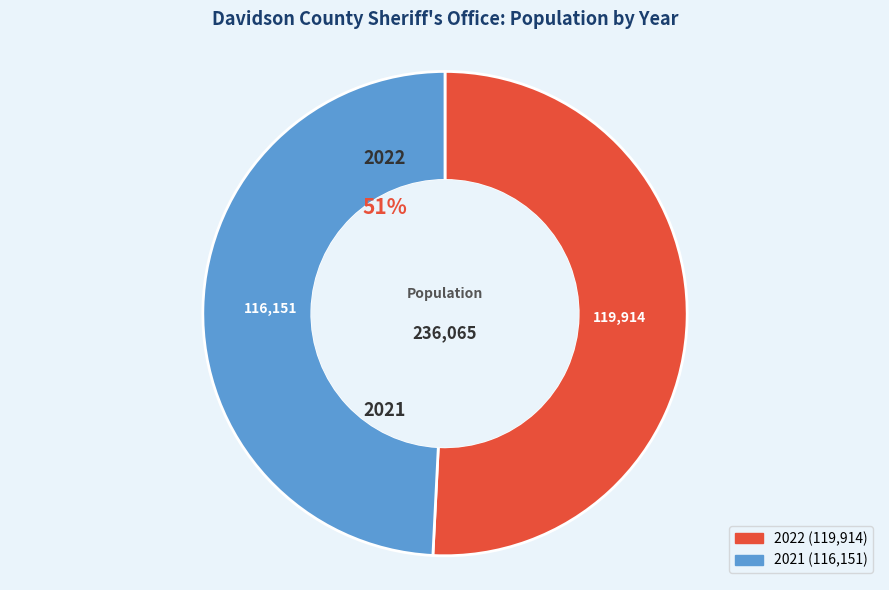

What is the largest slice in the pie chart?

2022